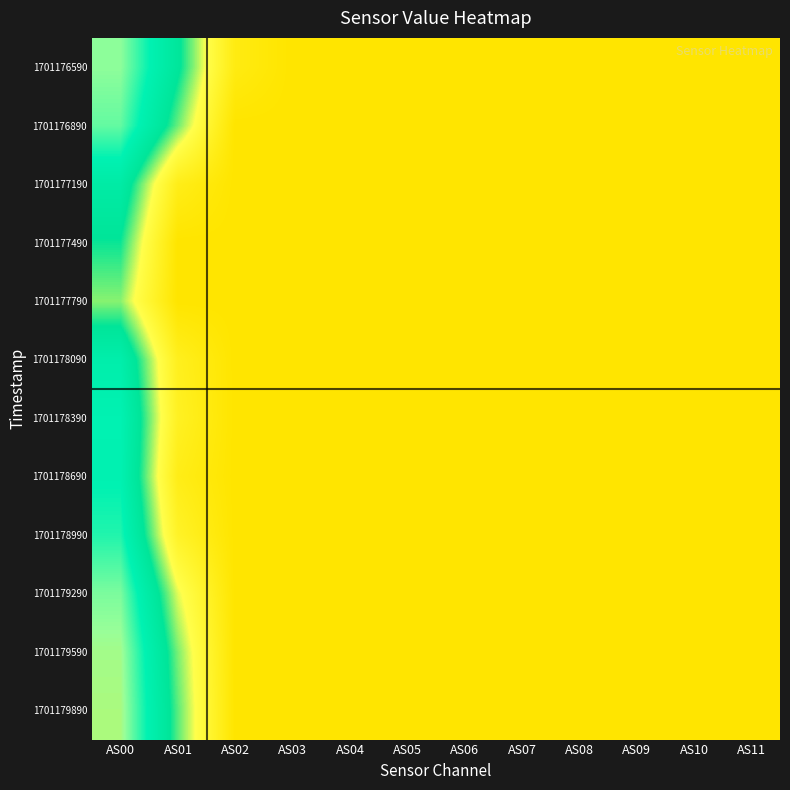

At which category does the chart reach its minimum across all series?

AS00